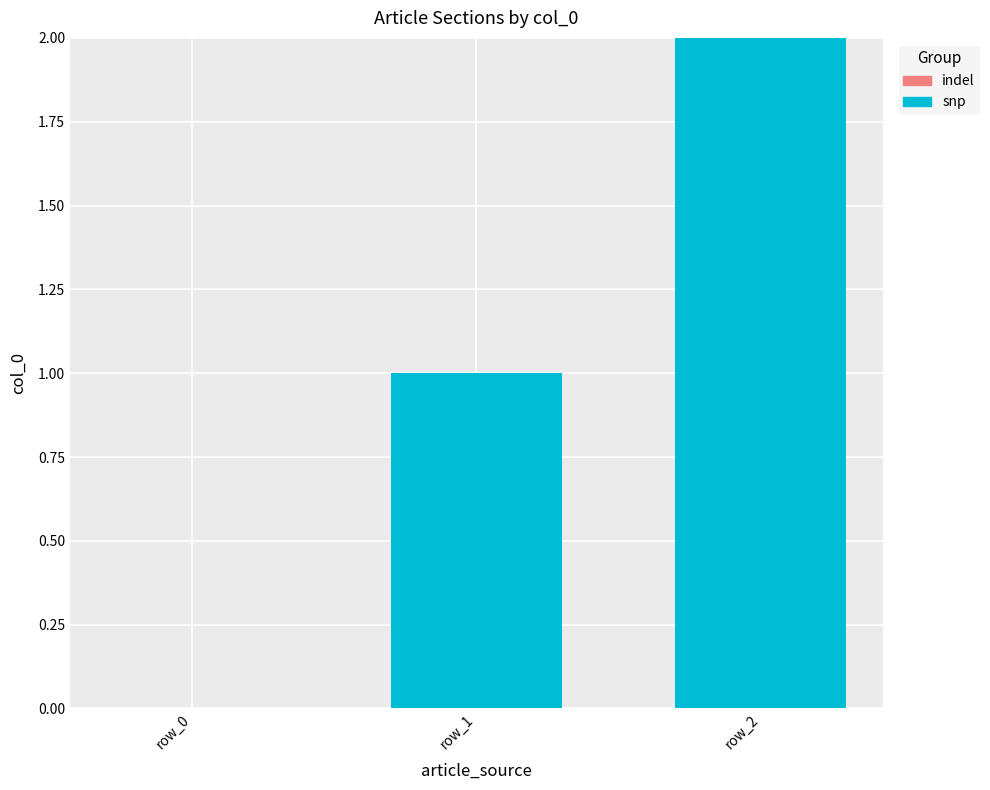

What is the change in value from row_0 to row_1?

+1